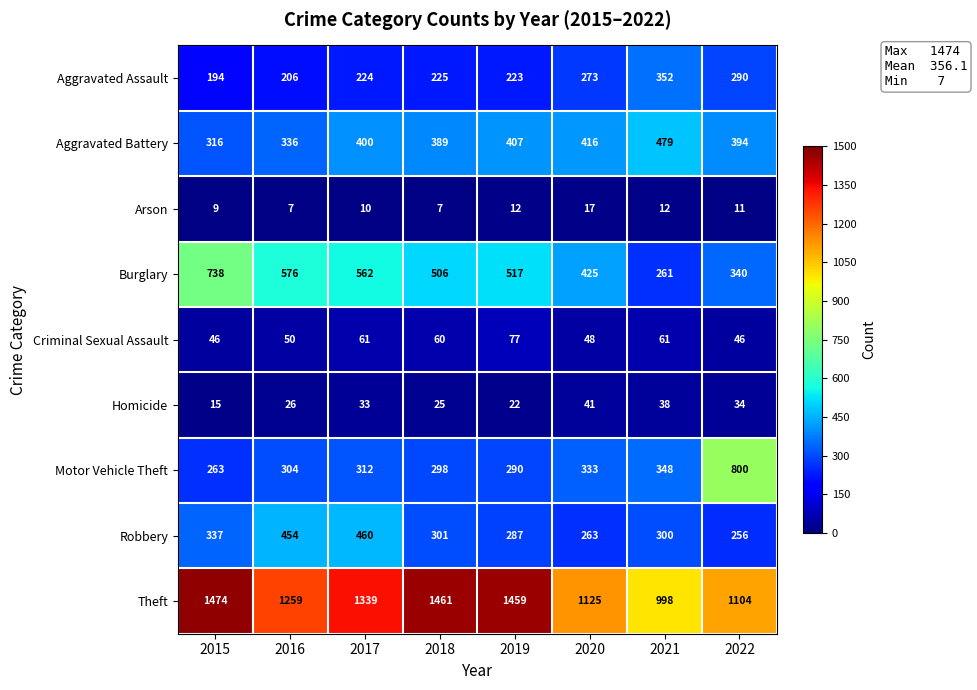

List the series in order of their peak value, highest first.

Theft, Motor Vehicle Theft, Burglary, Aggravated Battery, Robbery, Aggravated Assault, Criminal Sexual Assault, Homicide, Arson